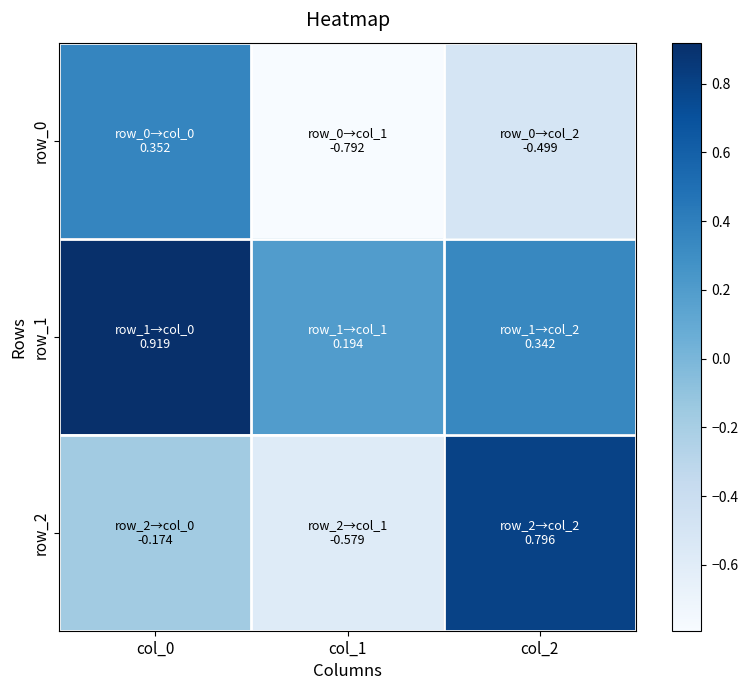

Is it true that row_0 equals -0.2 at col_2?

False